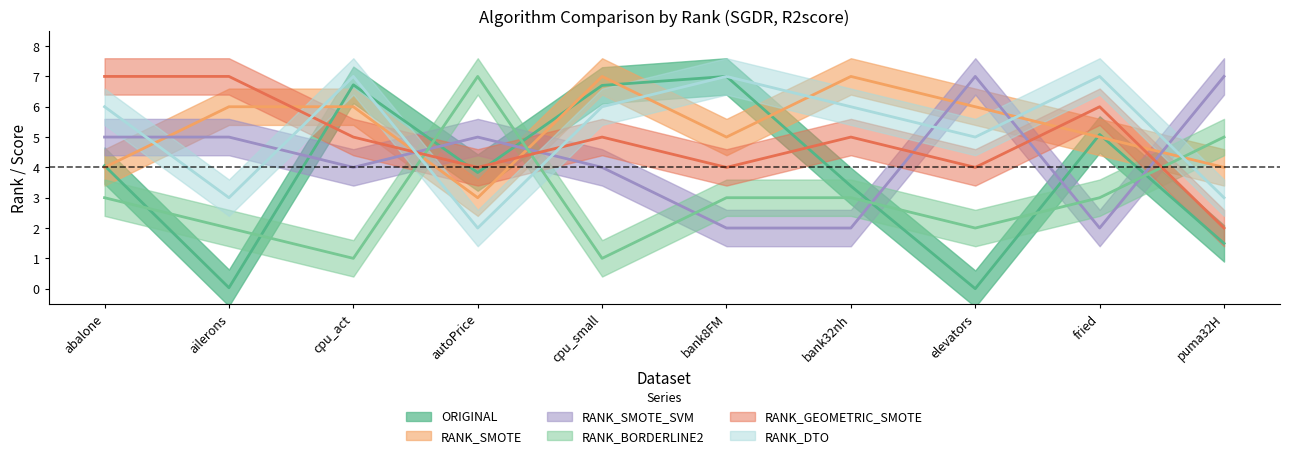

What is the total value across all series at cpu_small?

29.7